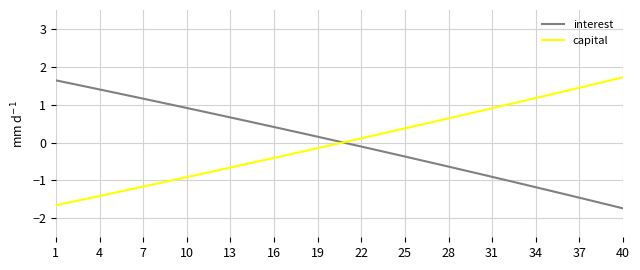

What is the minimum value for interest?

-1.7